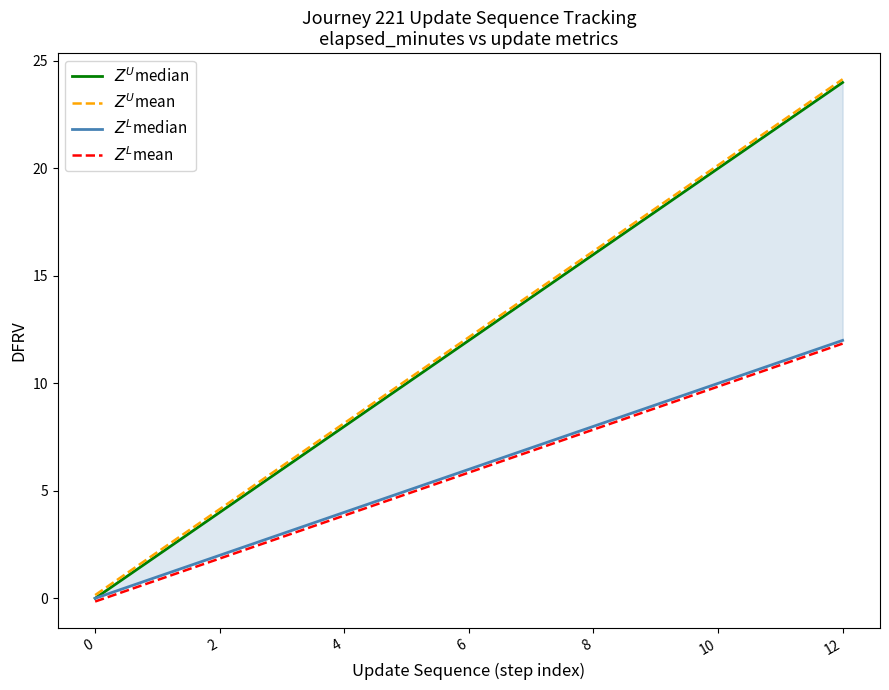

Which series has the largest range (max minus min)?

$Z^U$median